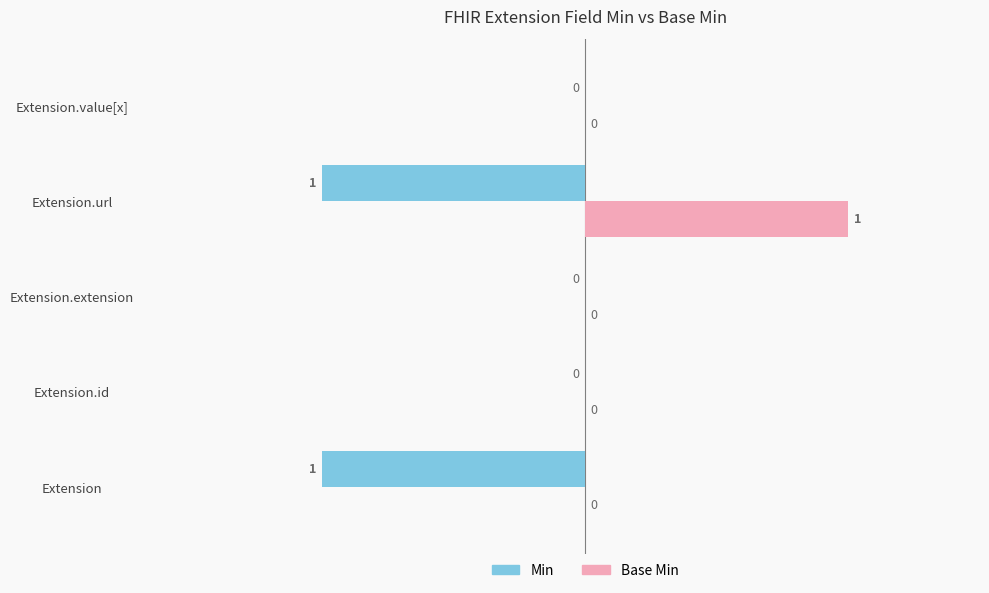

How many Min values are between -1 and 0?

5